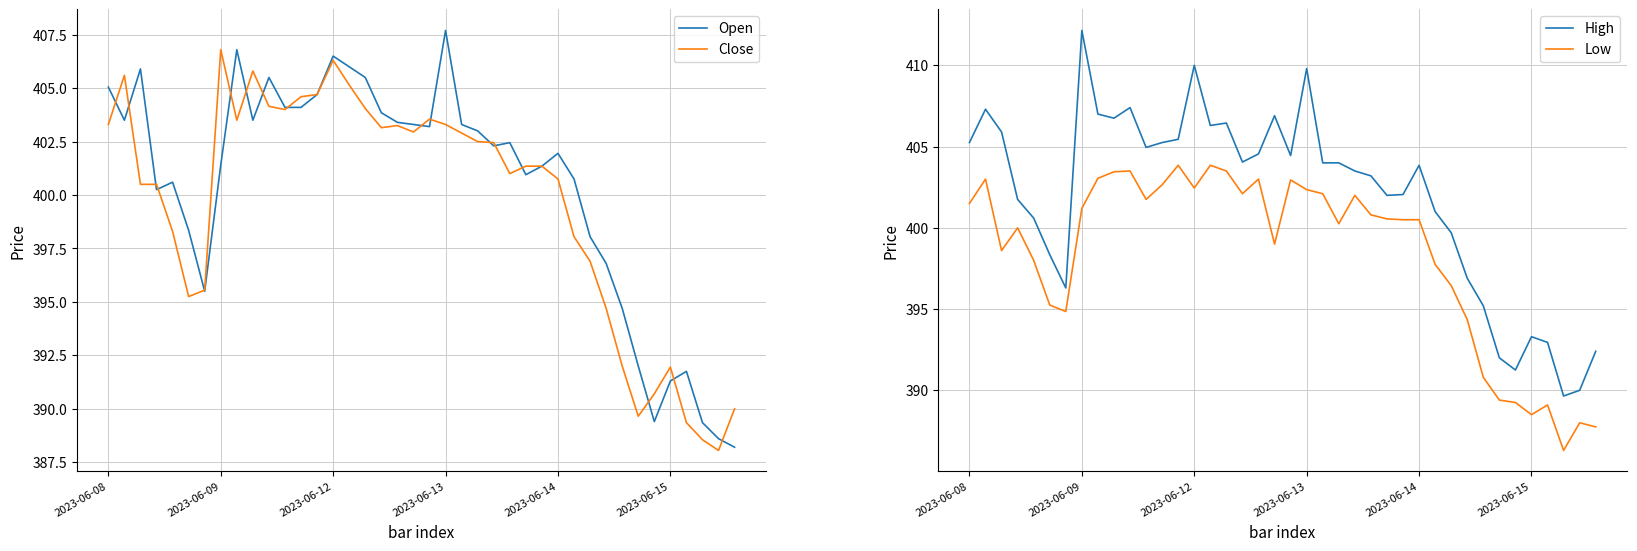

What is the difference between the second highest and second lowest values in the High series?

20.0